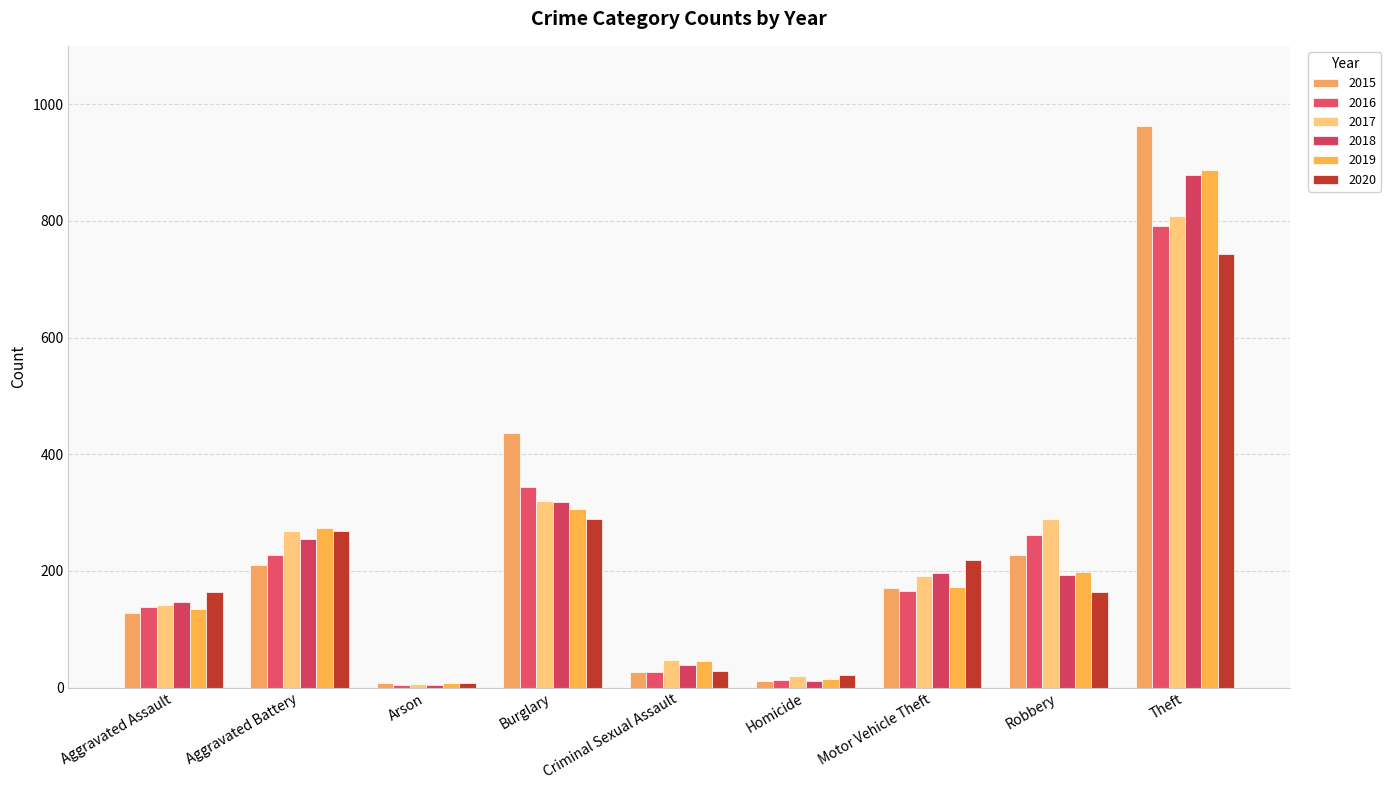

How many values in the 2015 series are below 170?

4